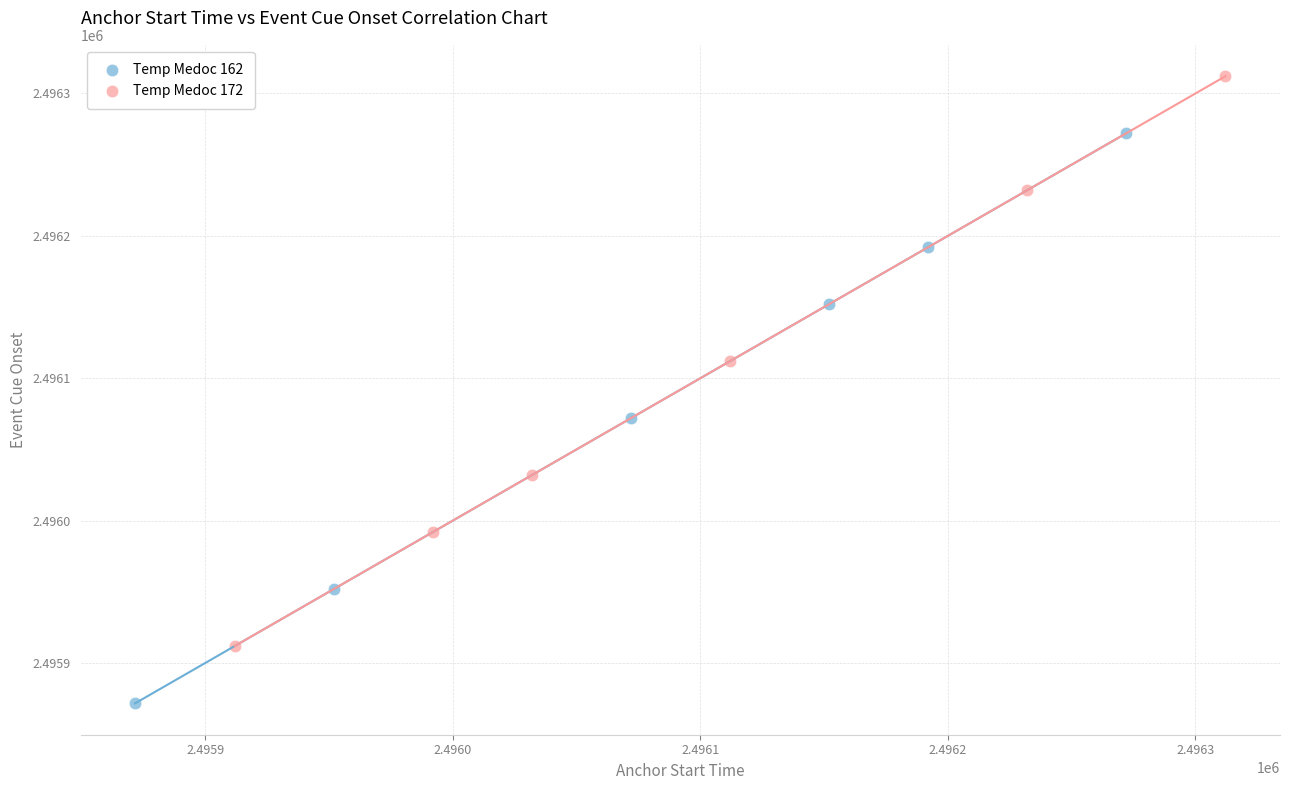

Which series reaches the maximum Y coordinate?

Temp Medoc 172